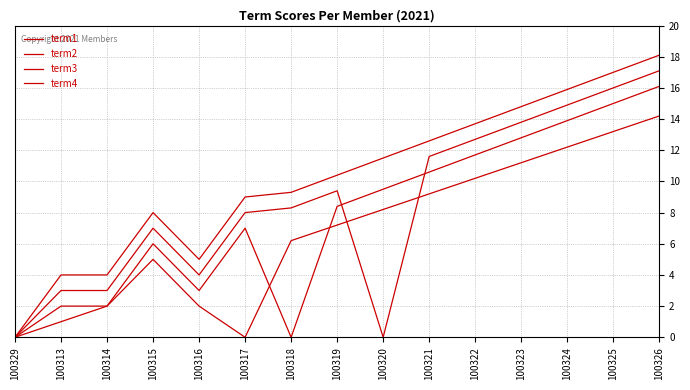

How many data points in term1 are above 7?

8